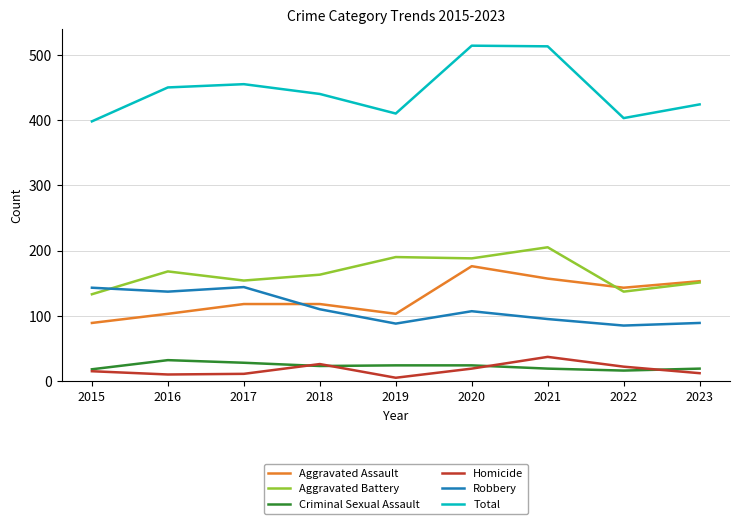

What is the greatest value displayed?

514